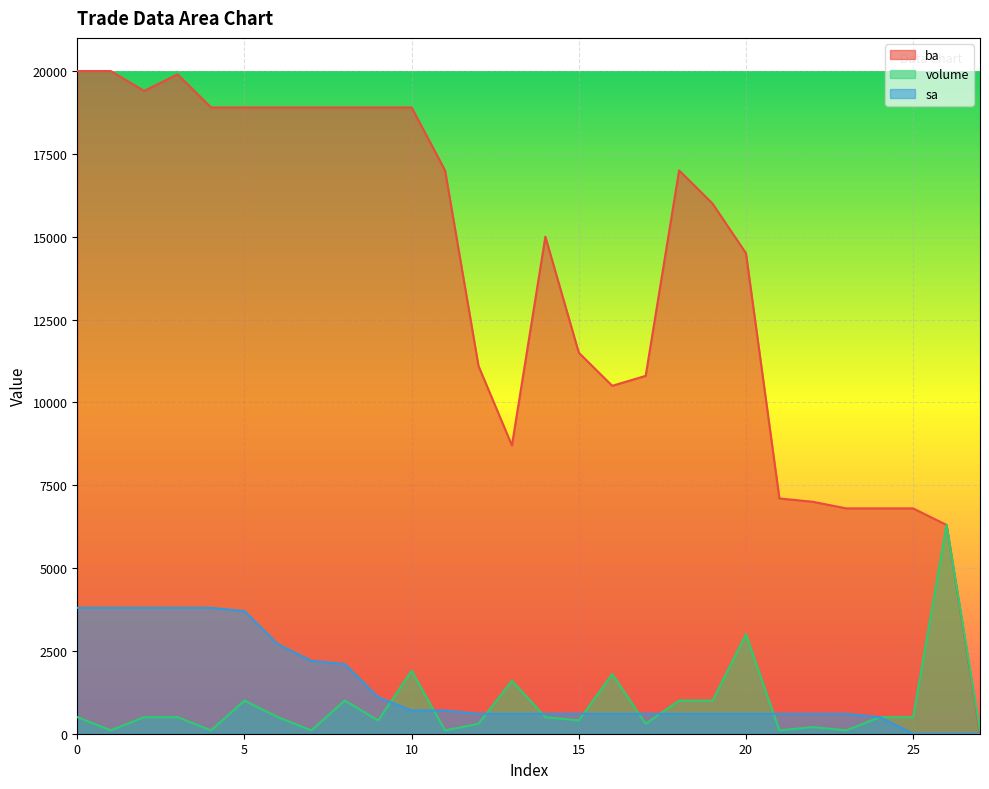

The value of sa at 27 is 0. True or false?

True